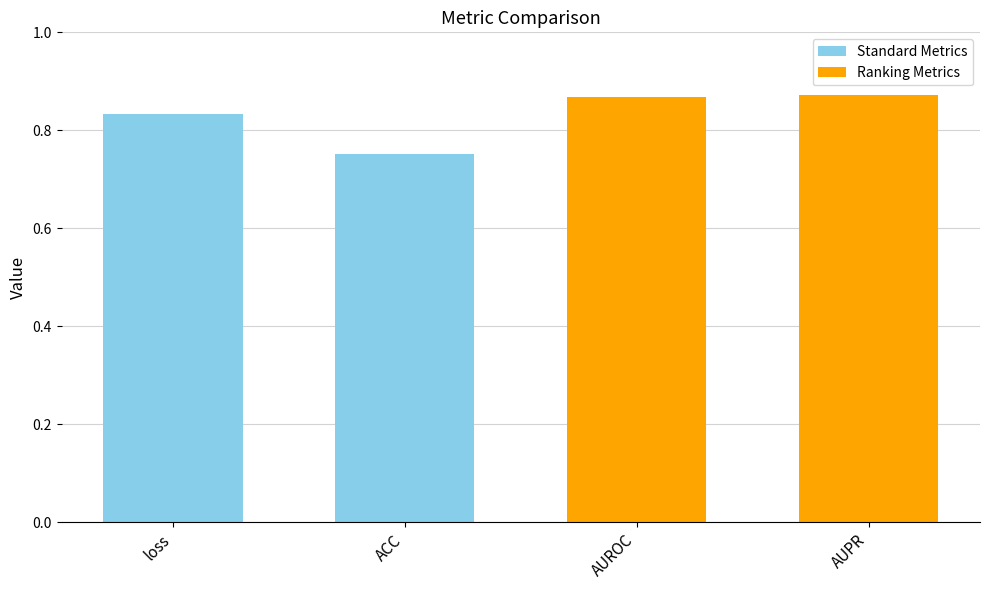

What is the label of the 2nd bar from the left?

ACC